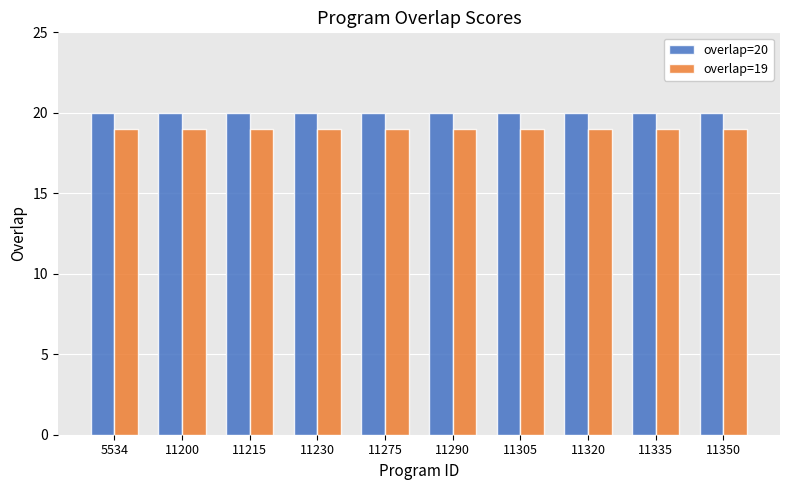

What is the spread (max minus min) of values at 11230?

1